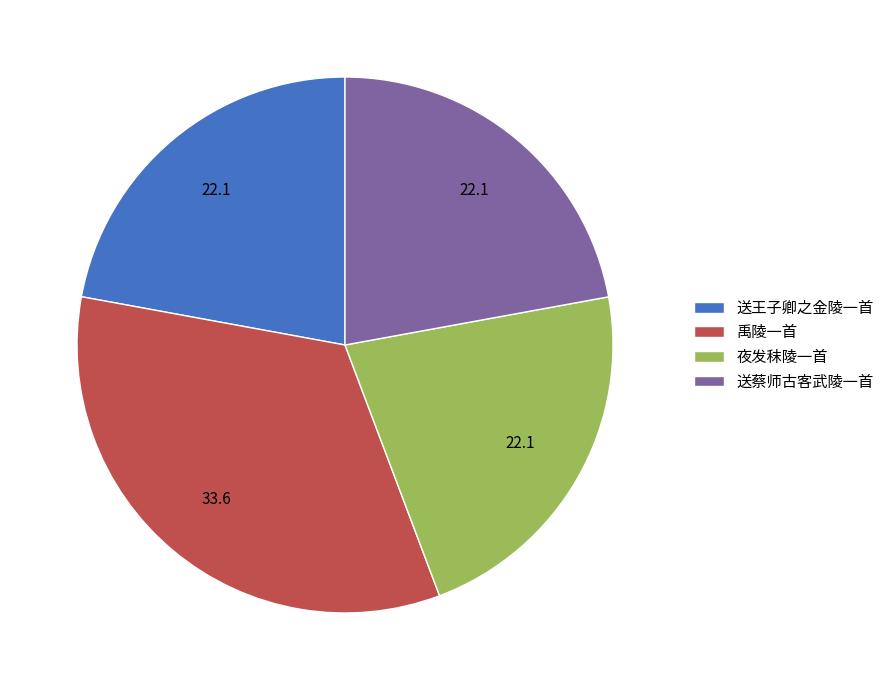

Is there a majority slice in this chart?

No